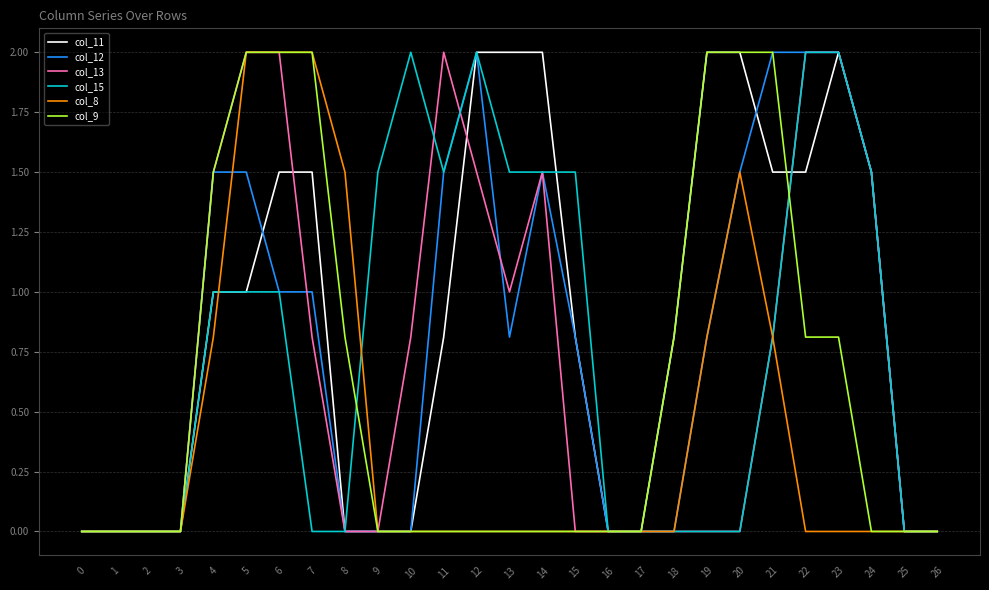

Which series has the largest total across all categories?

col_11